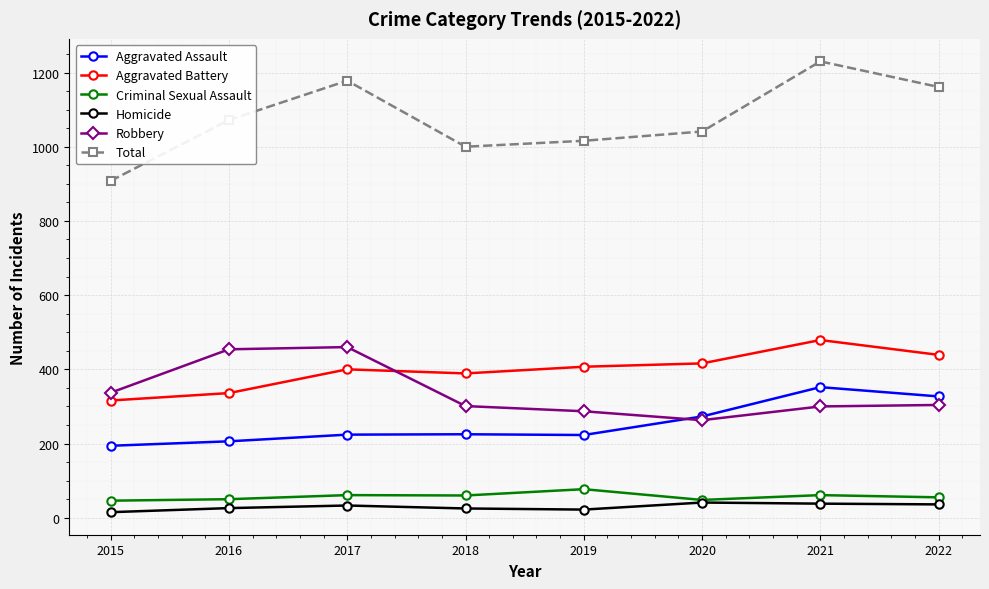

Is this an area chart (filled region under the line)?

No